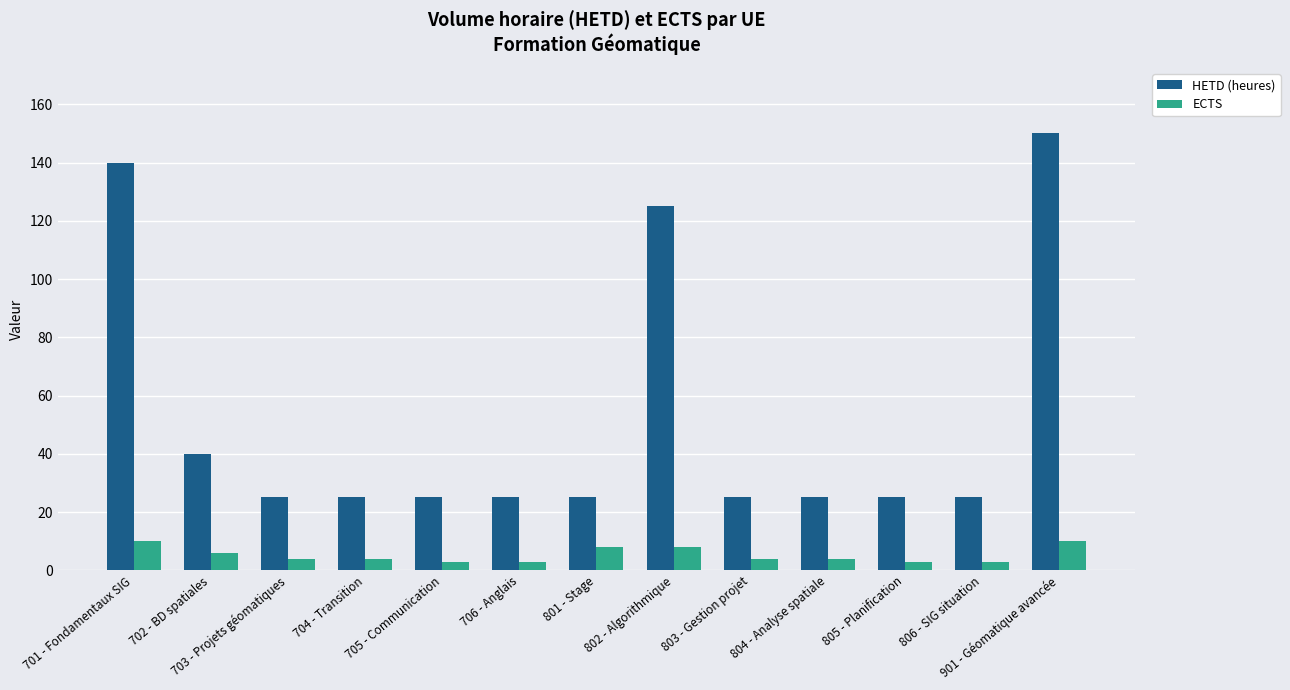

Is the value of HETD (heures) at 801 - Stage greater than the value of ECTS at 805 - Planification?

Yes